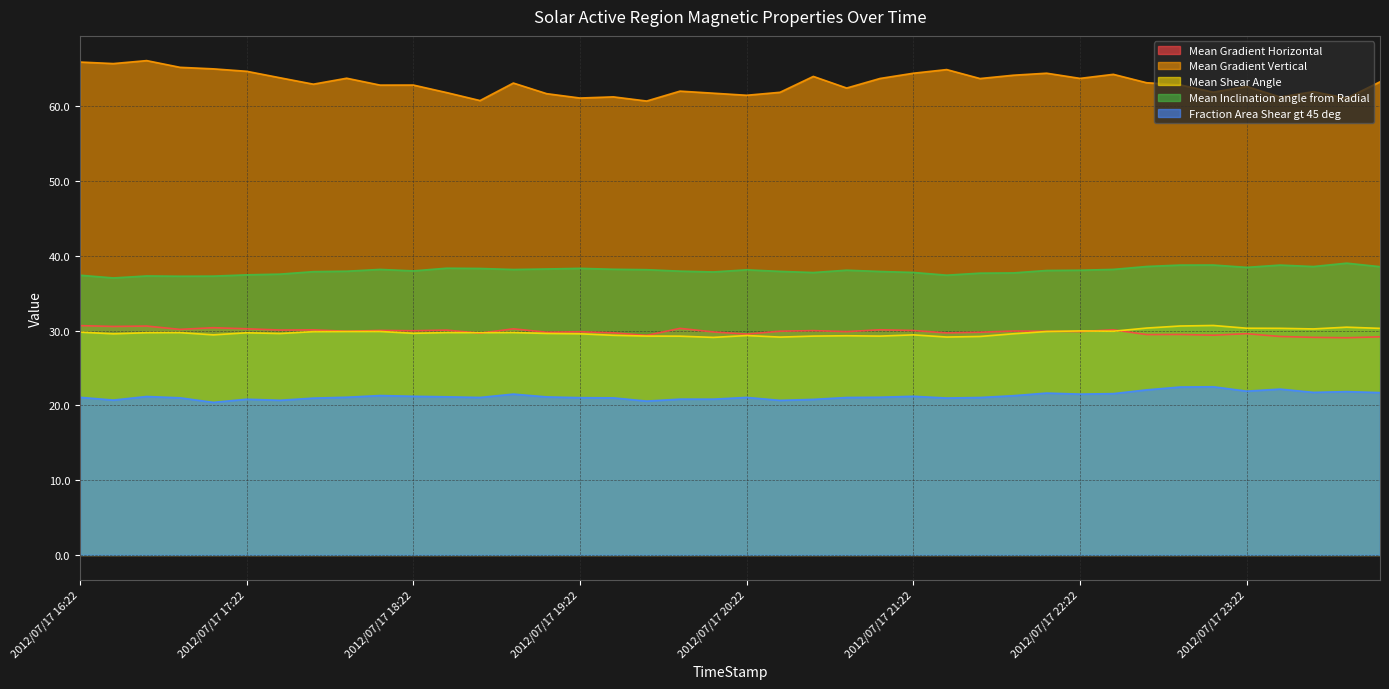

What is the label of the 40th point from the right?

2012/07/17 16:22